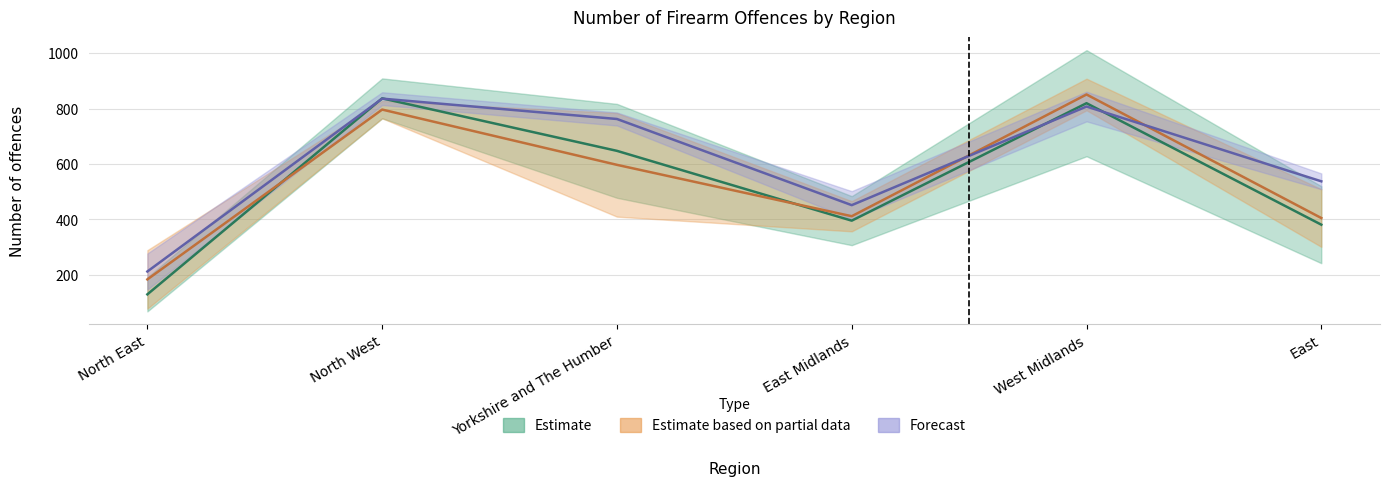

Reading left to right, what are all the values shown in this chart?

Apr 2018 to Mar 2019: 129.5	837.0	647.5	395.5	819.5	381.0
Apr 2016 to Mar 2017: 212.0	836.0	762.5	451.5	807.5	537.5
Jul 2019 to Jun 2020: 183.5	796.5	597.0	411.5	851.0	405.0